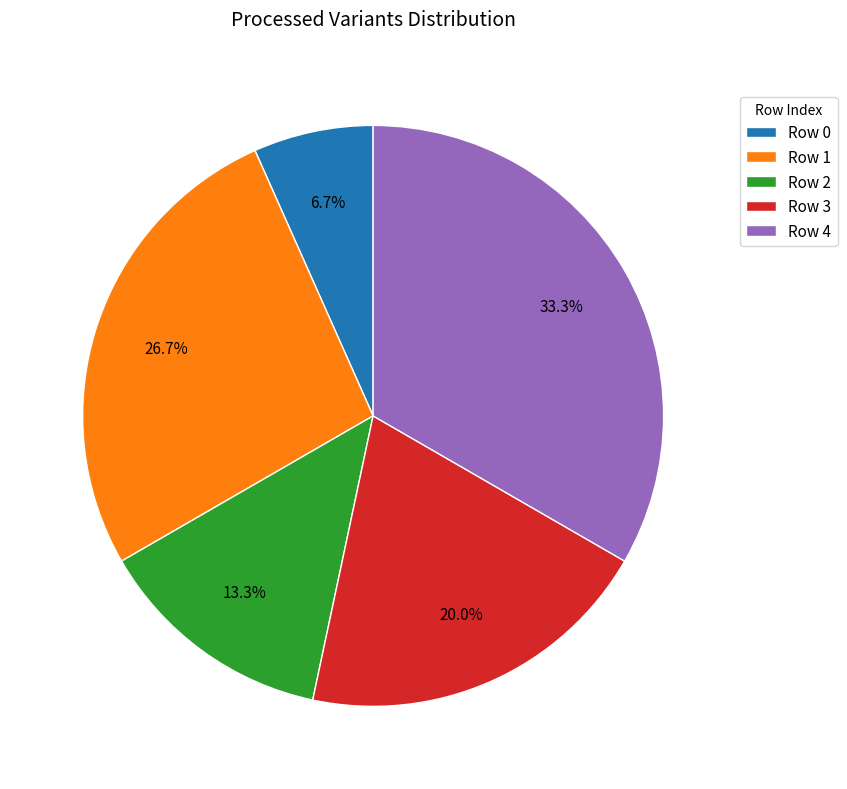

What is the largest slice in the pie chart?

Row 4